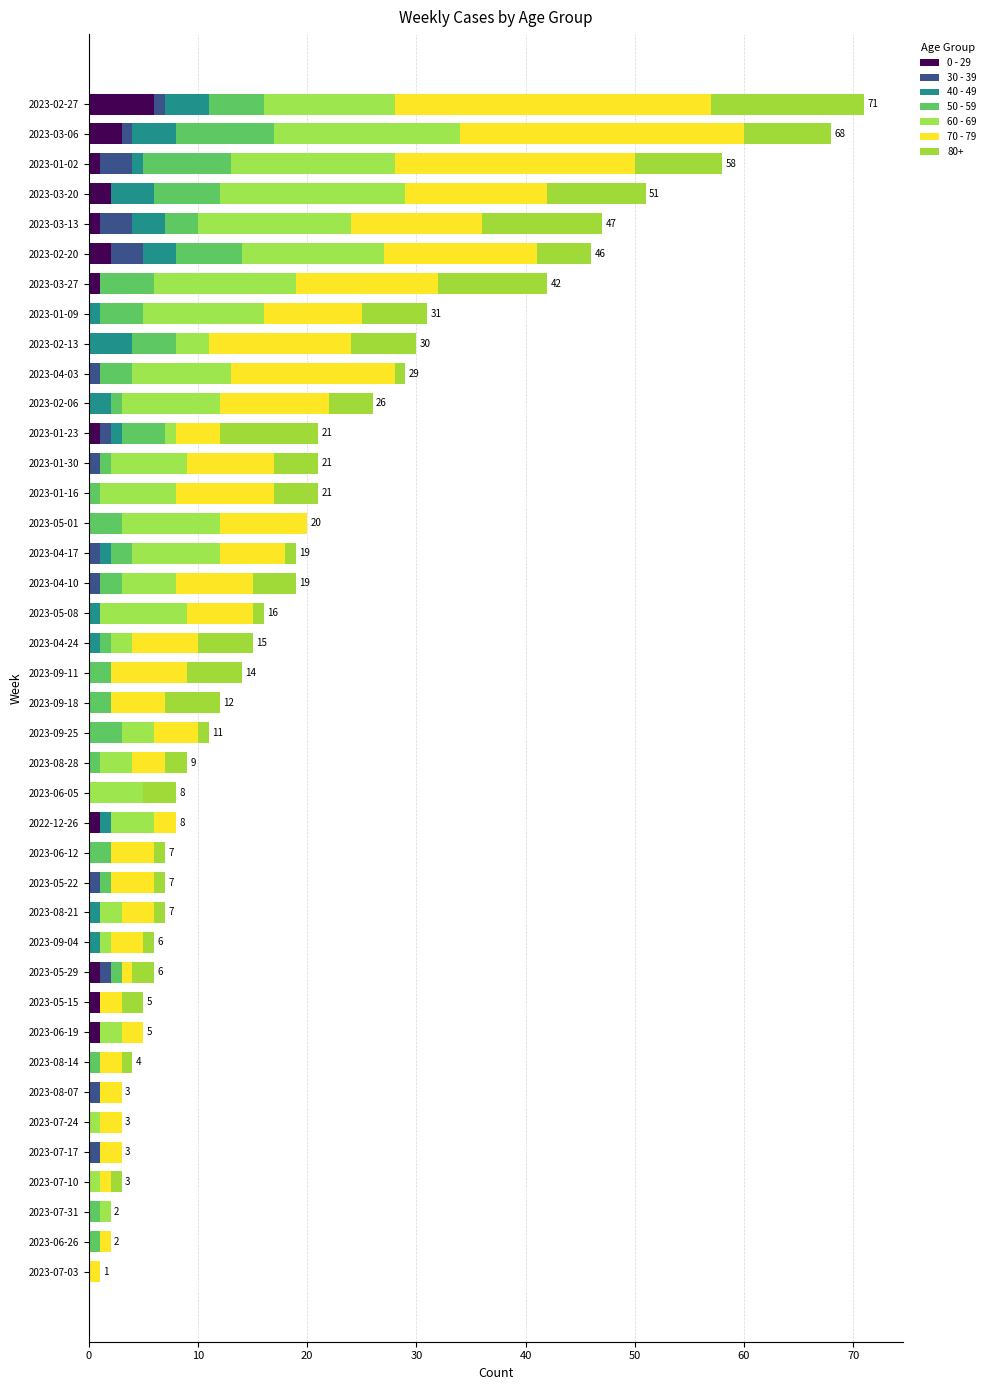

Reading left to right, transcribe all the data shown in this chart.

0 - 29: 0	0	0	0	0	0	0	0	1	1	1	0	0	0	0	1	0	0	0	0	0	0	0	0	0	0	0	0	1	0	0	0	0	1	2	1	2	1	3	6
30 - 39: 0	0	0	0	1	0	1	0	0	0	1	0	0	1	0	0	0	0	0	0	0	0	0	1	1	0	0	1	1	0	1	0	0	0	3	3	0	3	1	1
40 - 49: 0	0	0	0	0	0	0	0	0	0	0	1	1	0	0	1	0	0	0	0	0	1	1	0	1	0	0	0	1	2	0	4	1	0	3	3	4	1	4	4
50 - 59: 0	1	1	0	0	0	0	1	0	0	1	0	0	1	2	0	0	1	3	2	2	1	0	2	2	3	1	1	4	1	3	4	4	5	6	3	6	8	9	5
60 - 69: 0	0	1	1	0	1	0	0	2	0	0	1	2	0	0	4	5	3	3	0	0	2	8	5	8	9	7	7	1	9	9	3	11	13	13	14	17	15	17	12
70 - 79: 1	1	0	1	2	2	2	2	2	2	1	3	3	4	4	2	0	3	4	5	7	6	6	7	6	8	9	8	4	10	15	13	9	13	14	12	13	22	26	29